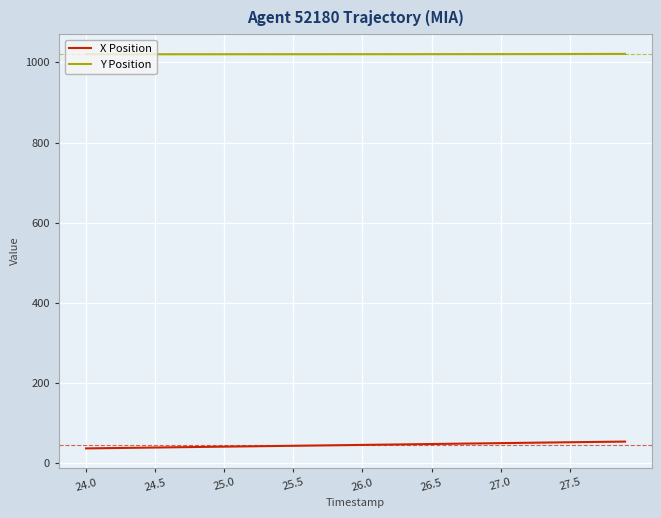

True or false: Y Position and X Position intersect in this chart.

False